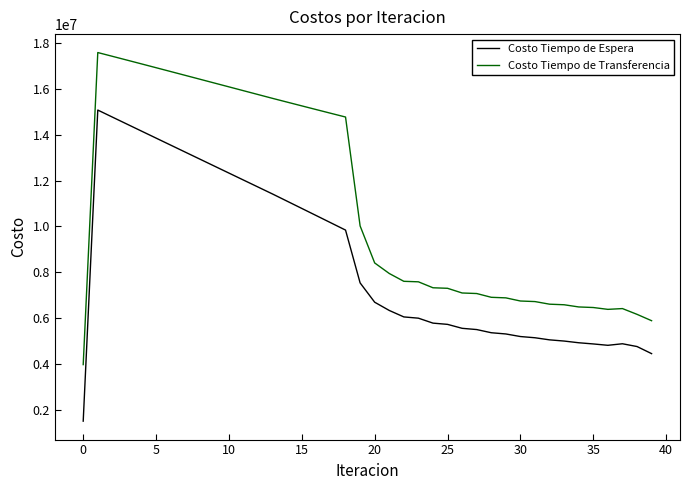

List the series in order of their peak value, highest first.

Costo Tiempo de Transferencia, Costo Tiempo de Espera